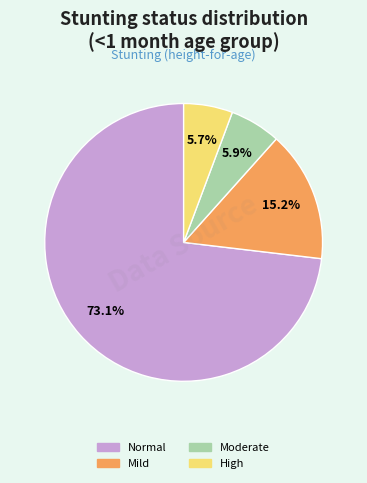

Is there any slice that represents more than half of the pie?

Yes